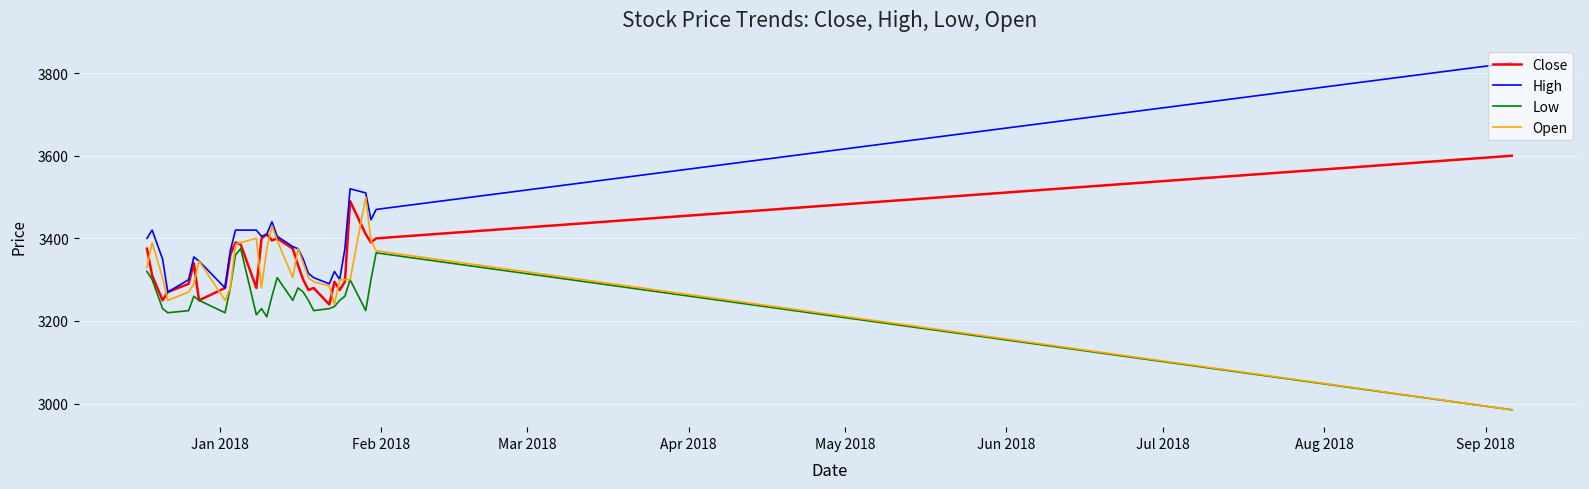

What is the highest value of the Close series?

3600